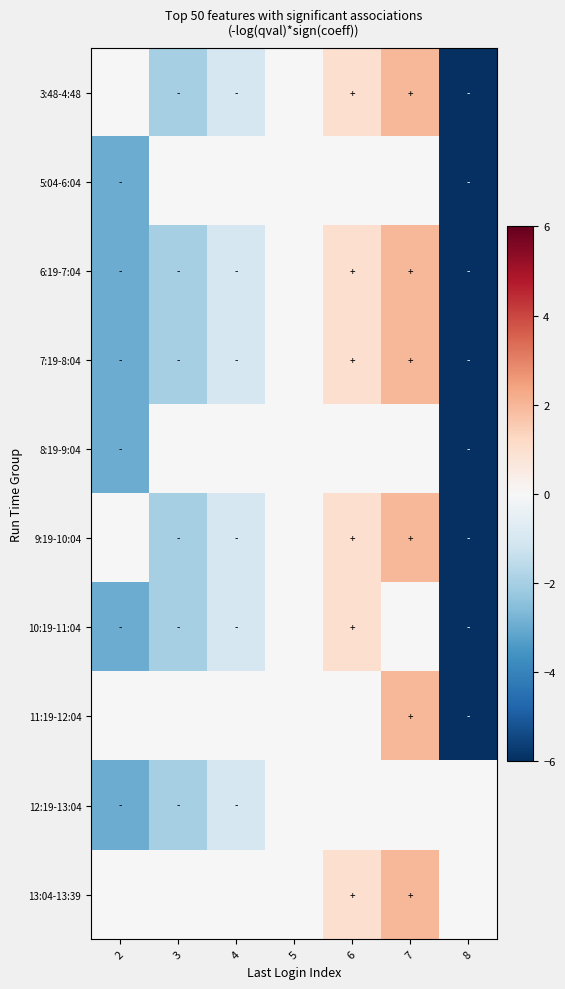

How many distinct data groups are displayed?

10